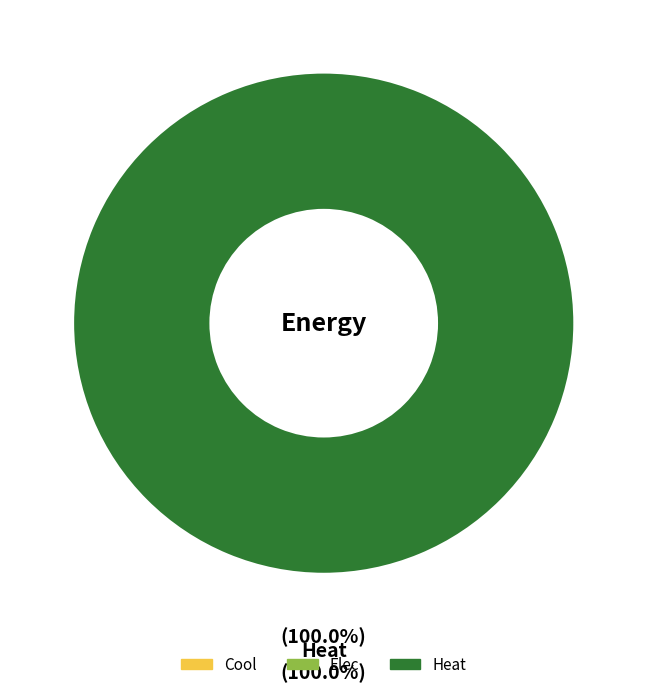

How many slices are in this pie chart?

3